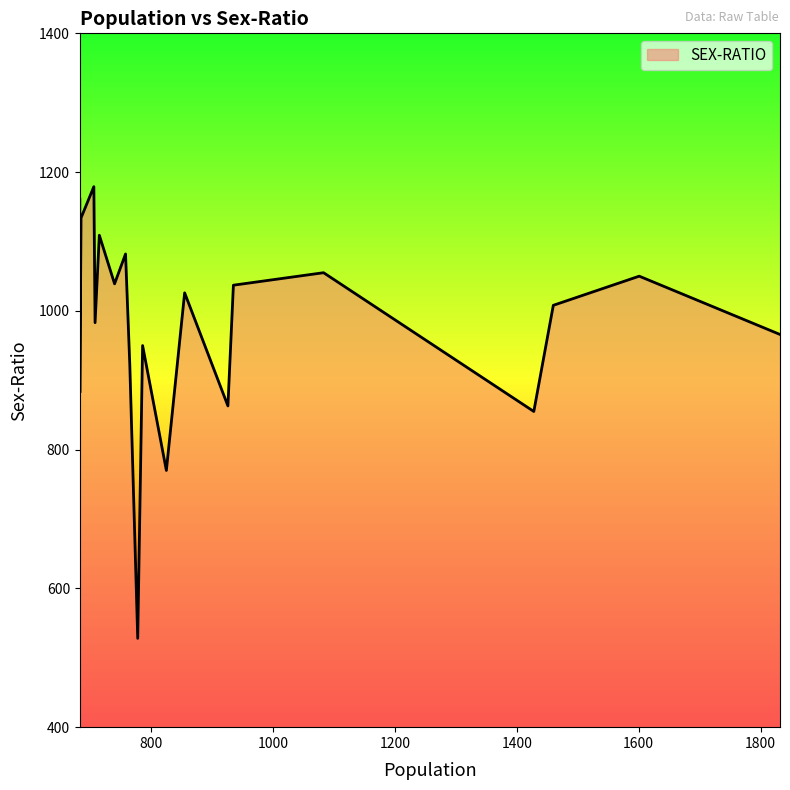

Is it true that the value at 758 is 278?

False